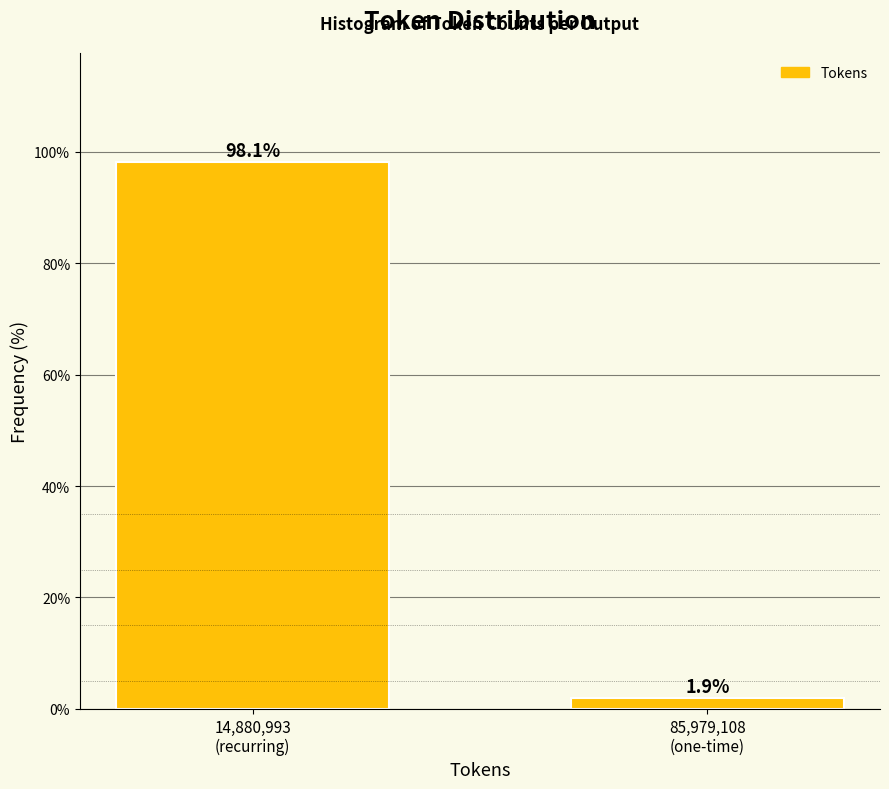

Reading left to right, transcribe all the data shown in this chart.

98.1	1.9